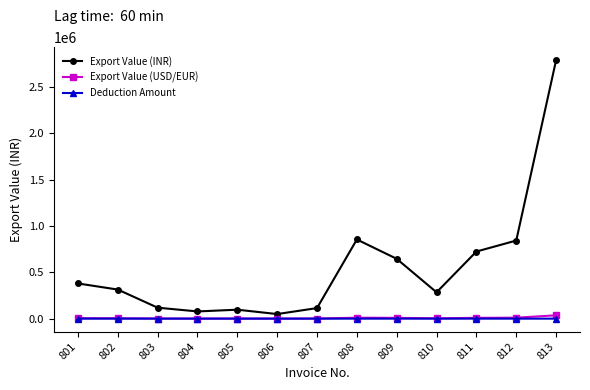

What are all the series names shown in the legend?

Export Value (INR), Export Value (USD/EUR), Deduction Amount